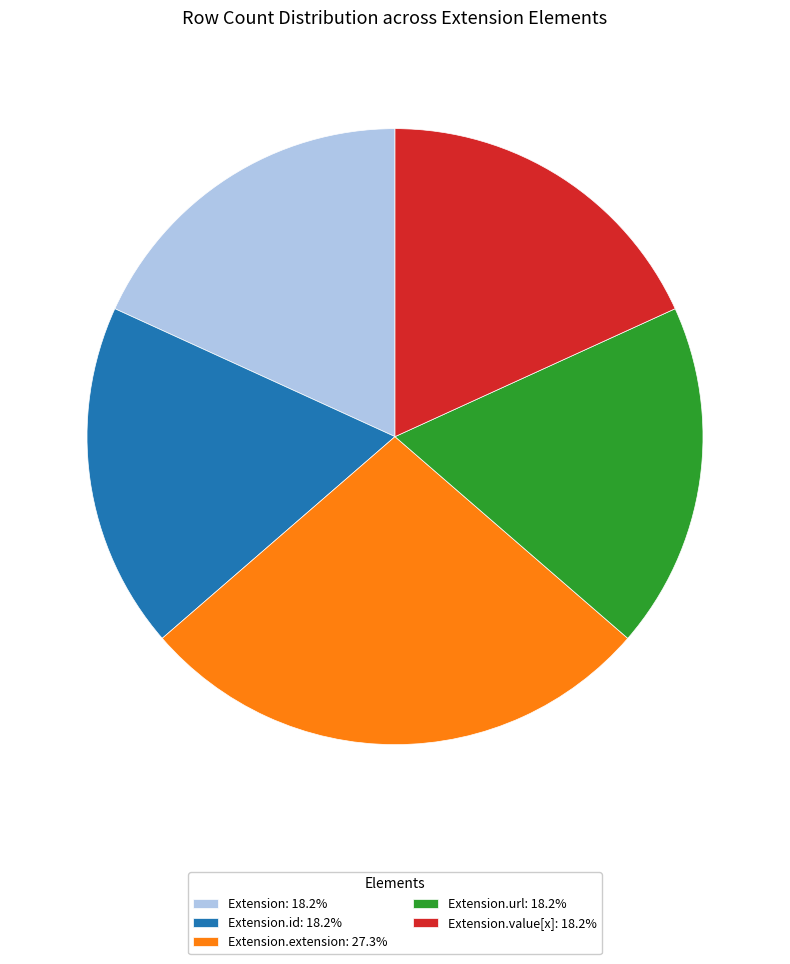

Does Extension.url: 18.2% represent more than half of the total?

No